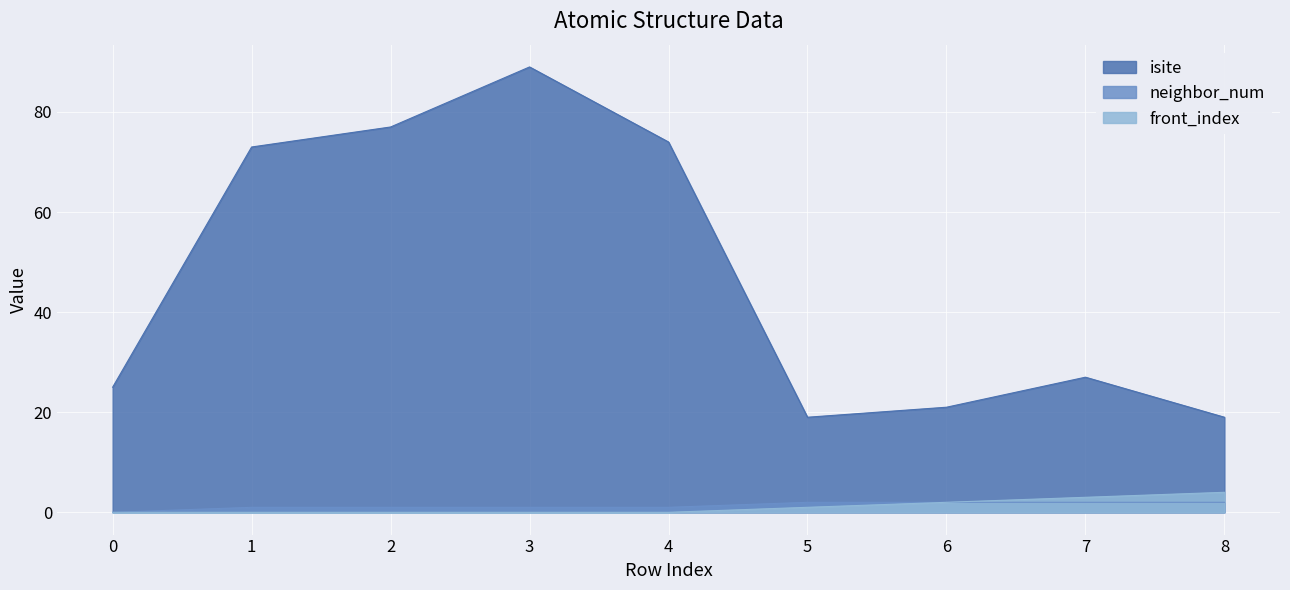

At which label is neighbor_num closest to 1?

1